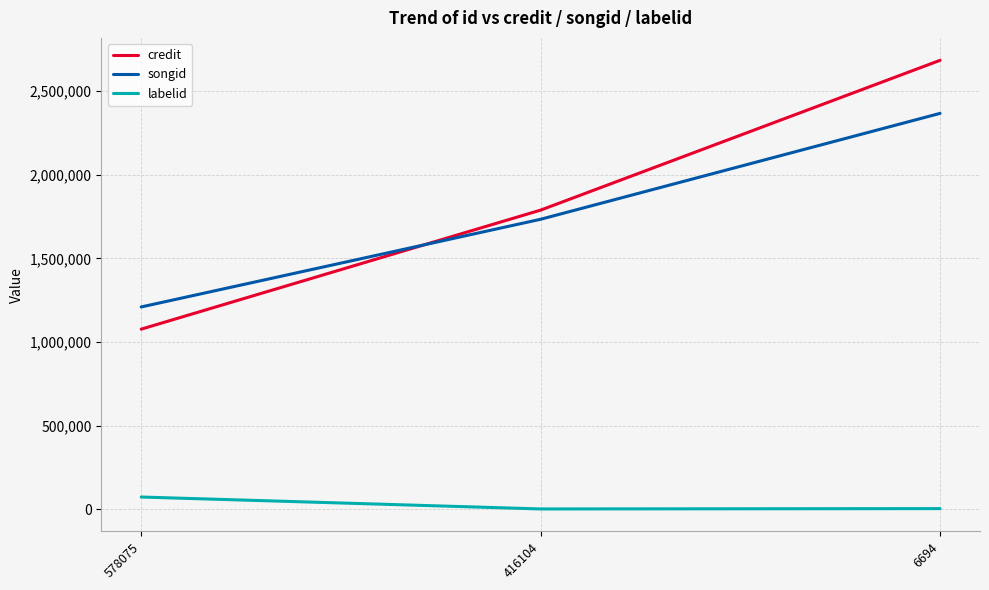

Count the credit values in the range 1076998 to 2685112.

3